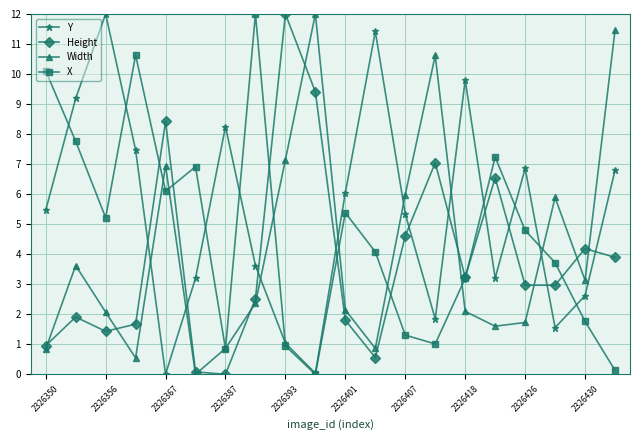

In Width, how many points are higher than both neighbors (excluding endpoints)?

5